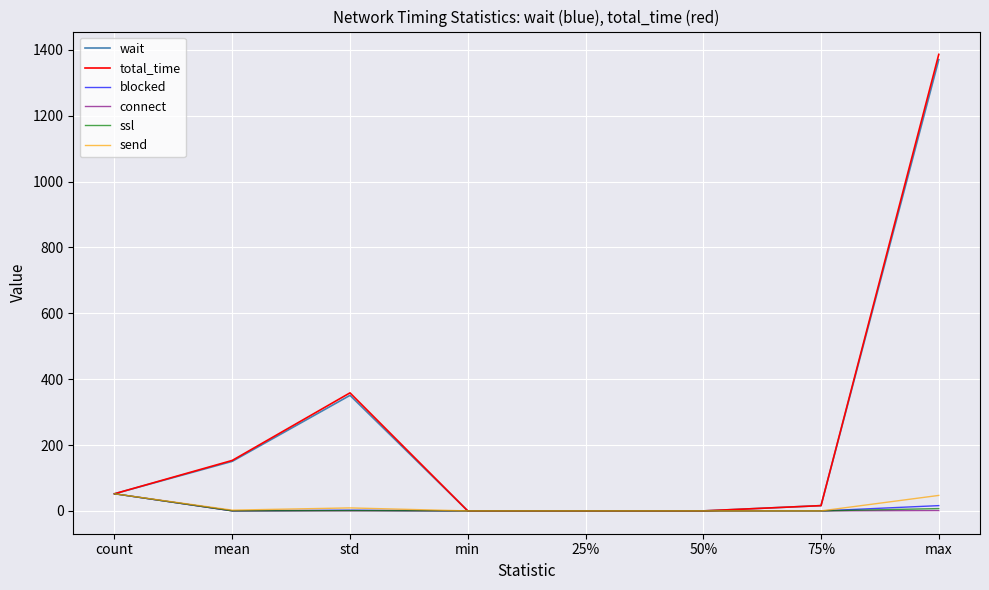

Which series has the widest spread of values?

total_time